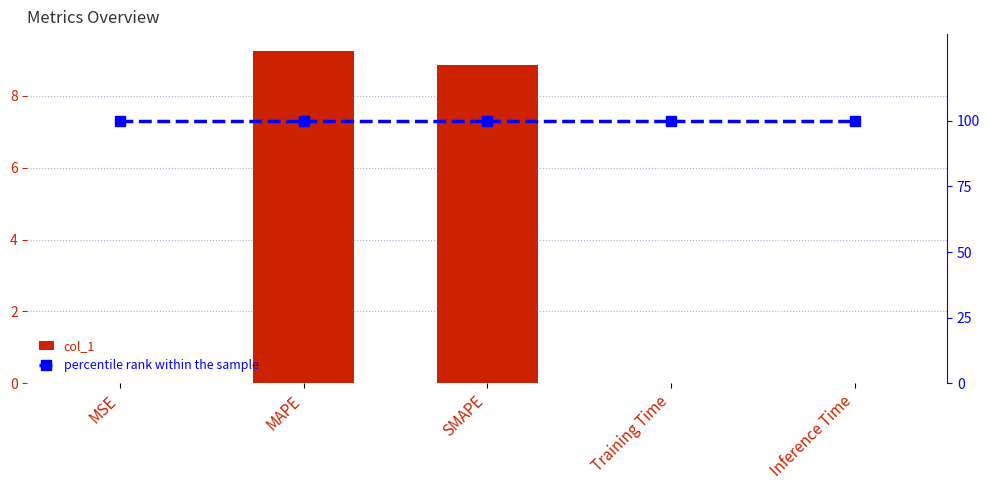

List the series in order of their overall mean, lowest first.

col_1, percentile rank within the sample